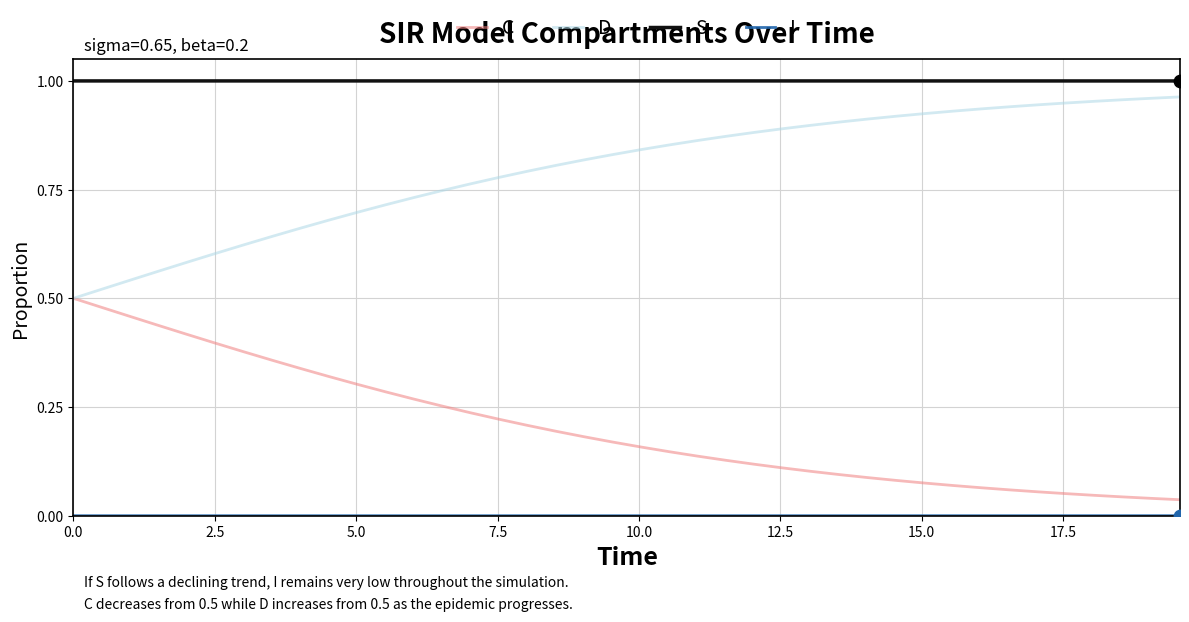

True or false: D and S intersect in this chart.

False